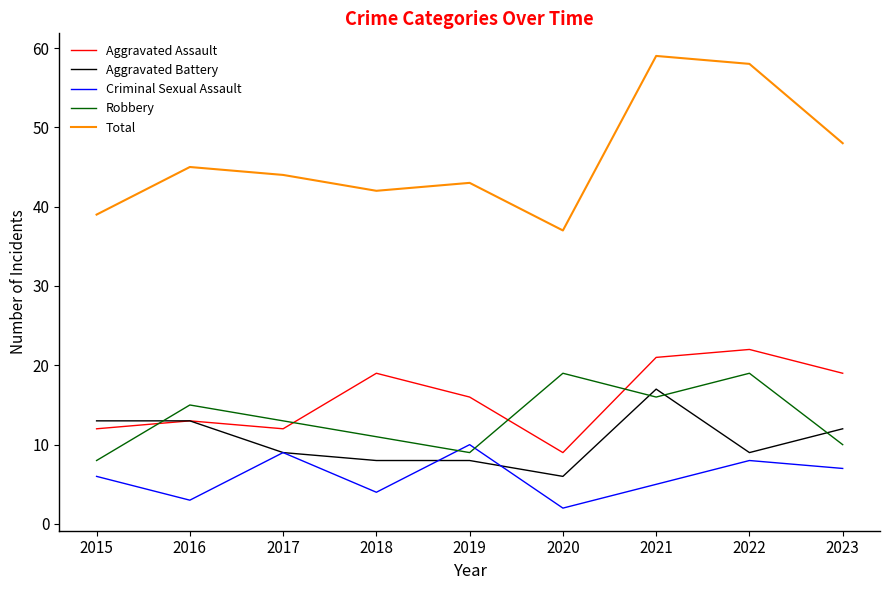

At 2020, list the series in order from smallest to largest.

Criminal Sexual Assault, Aggravated Battery, Aggravated Assault, Robbery, Total